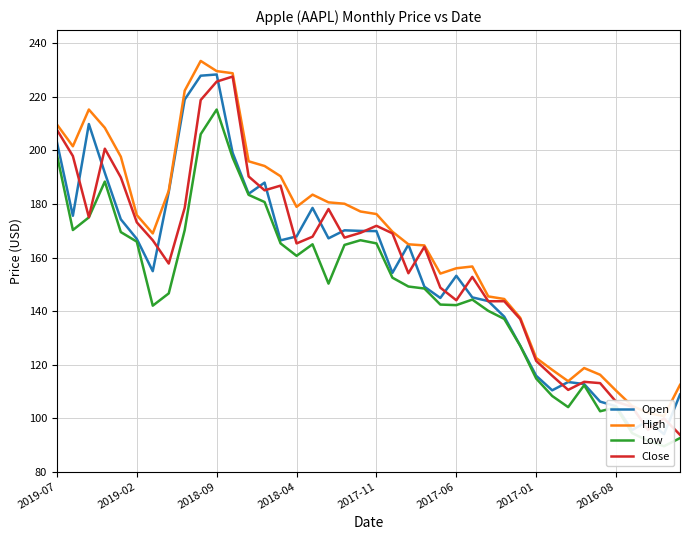

What is the spread (max minus min) of values at 13?

13.5